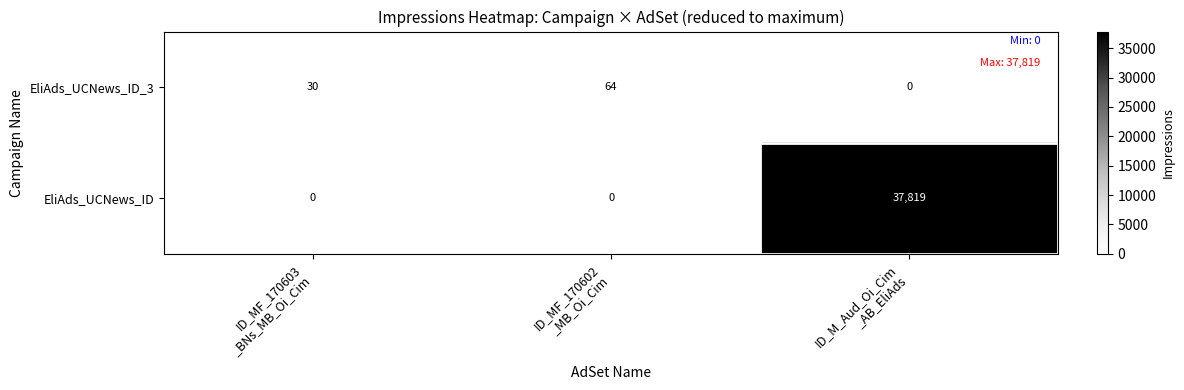

How many categories are shown in the chart?

3